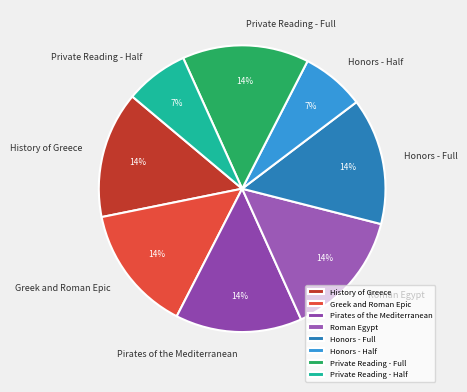

Count the number of slices in the pie.

8